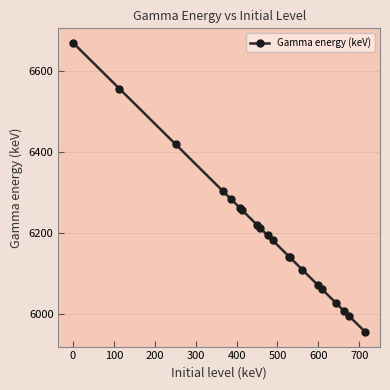

What is the sum of all values?

124048.1